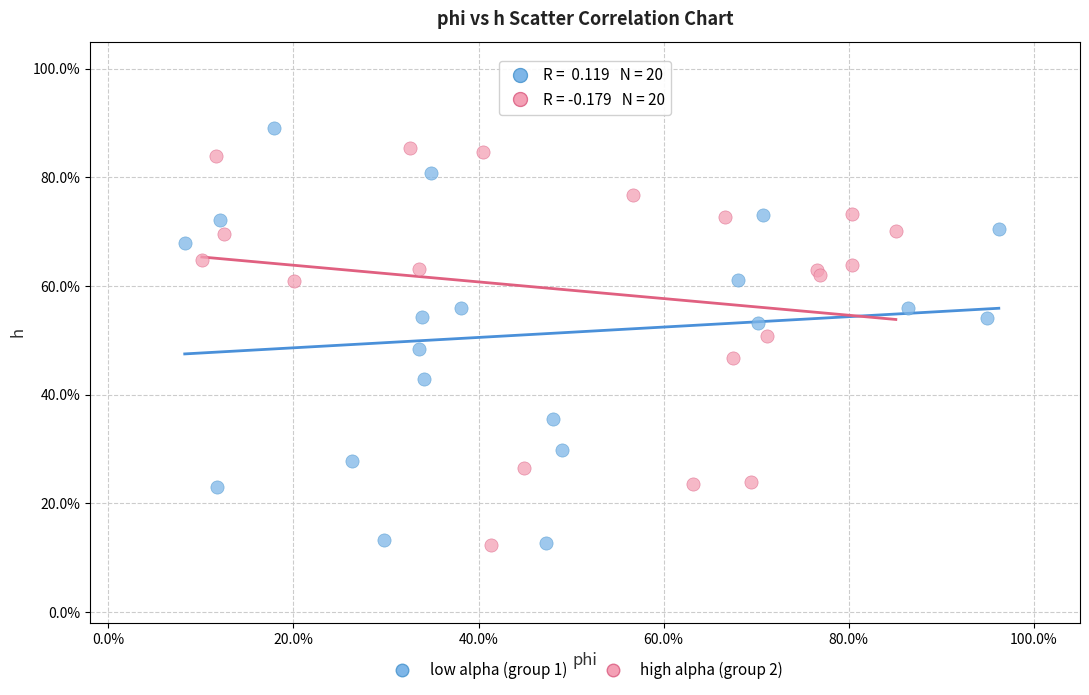

What are all the series names shown in the legend?

low alpha (group 1), high alpha (group 2)